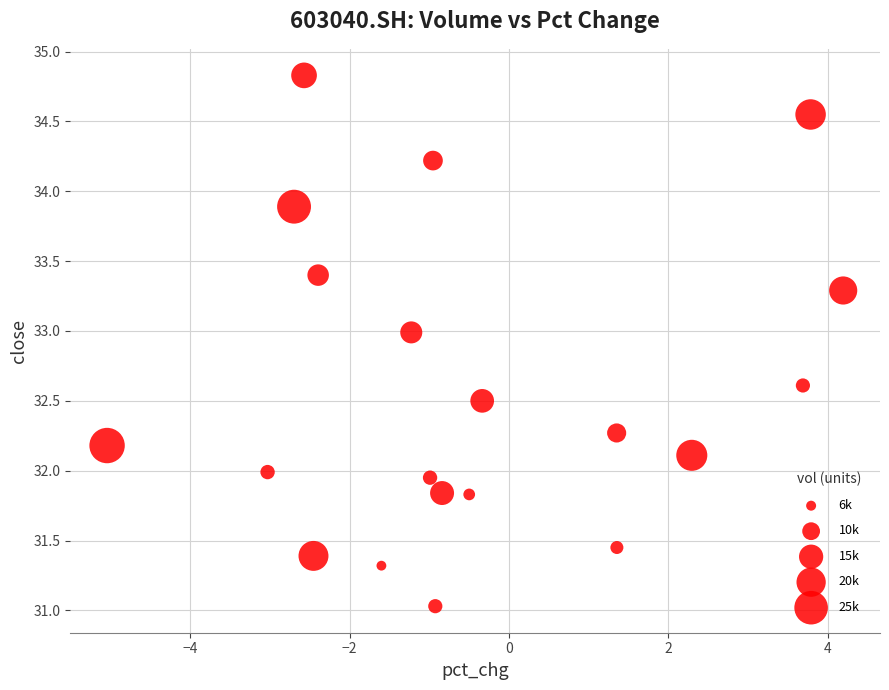

What is the range of Y values (max minus min)?

3.8